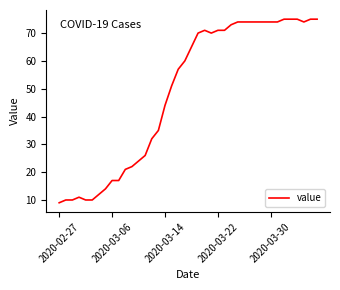

What is the maximum value shown in the chart?

75